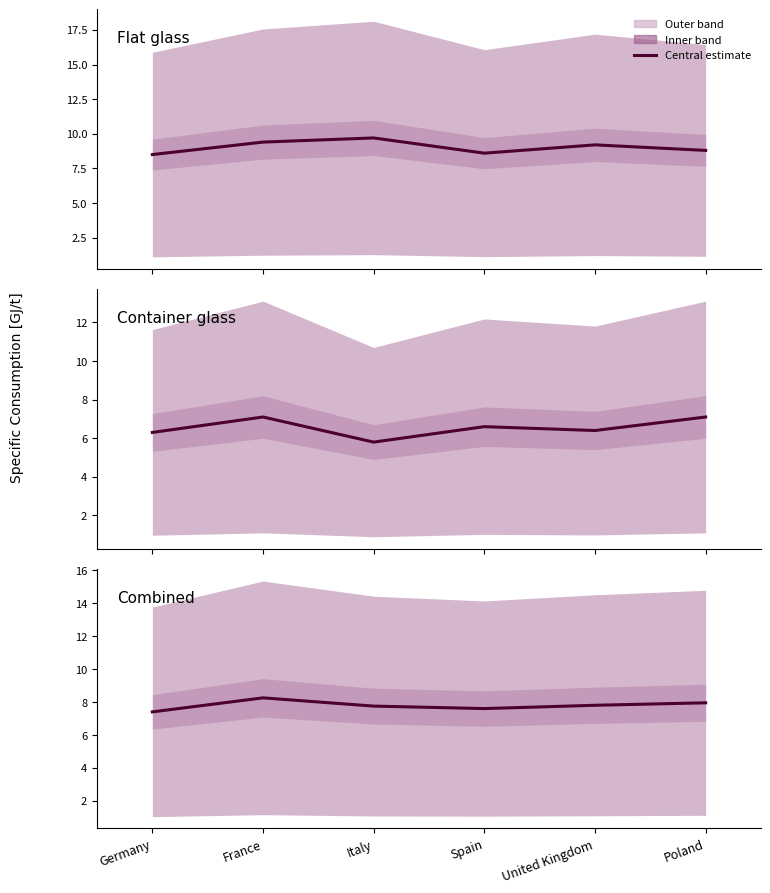

The value at Italy is 7.8. True or false?

True